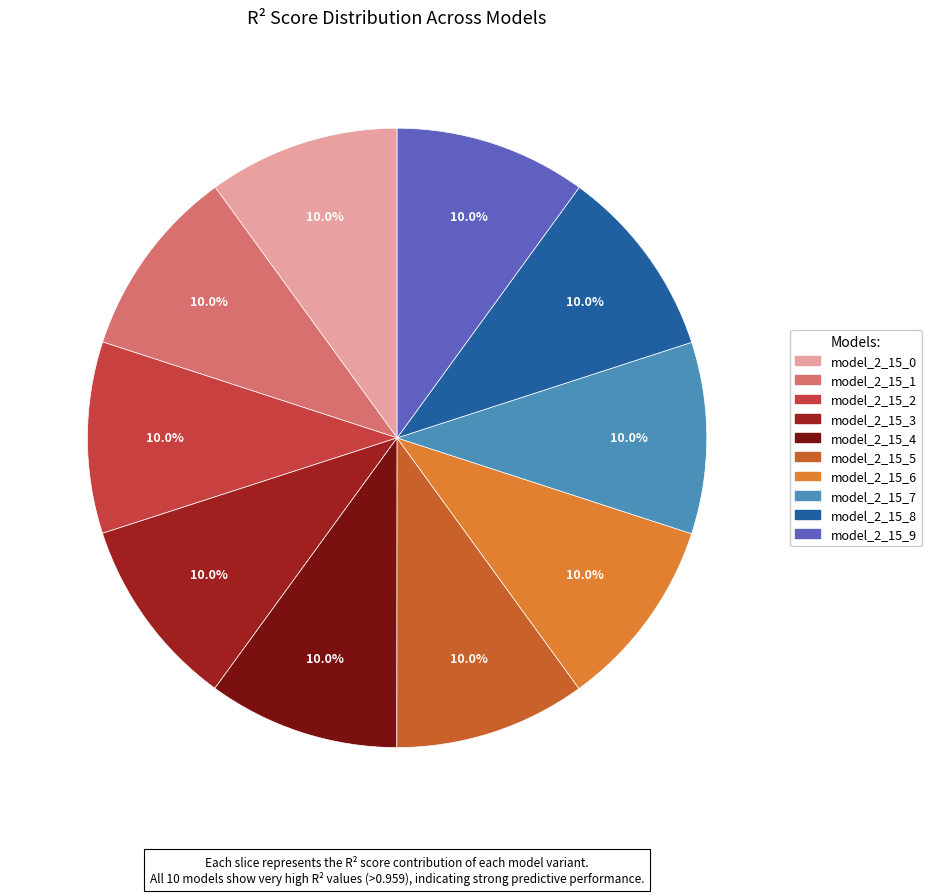

How many segments does this pie chart have?

10